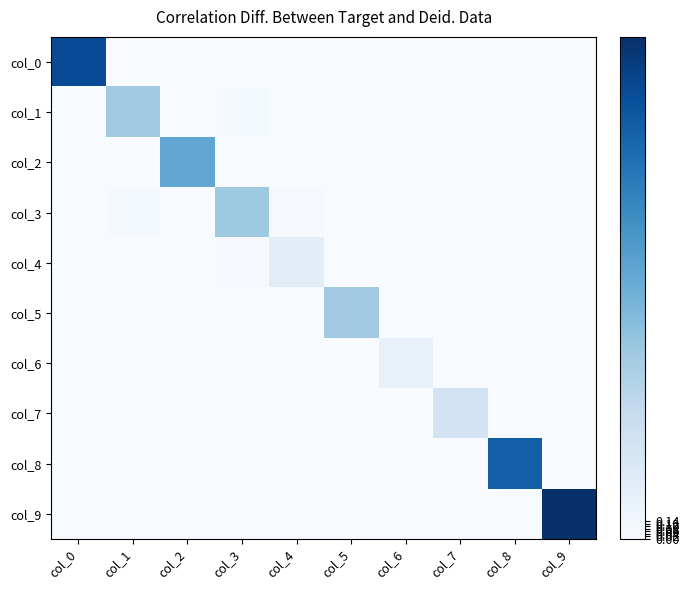

Rank the series by their maximum value, from lowest to highest.

col_6, col_4, col_7, col_1, col_5, col_3, col_2, col_8, col_0, col_9